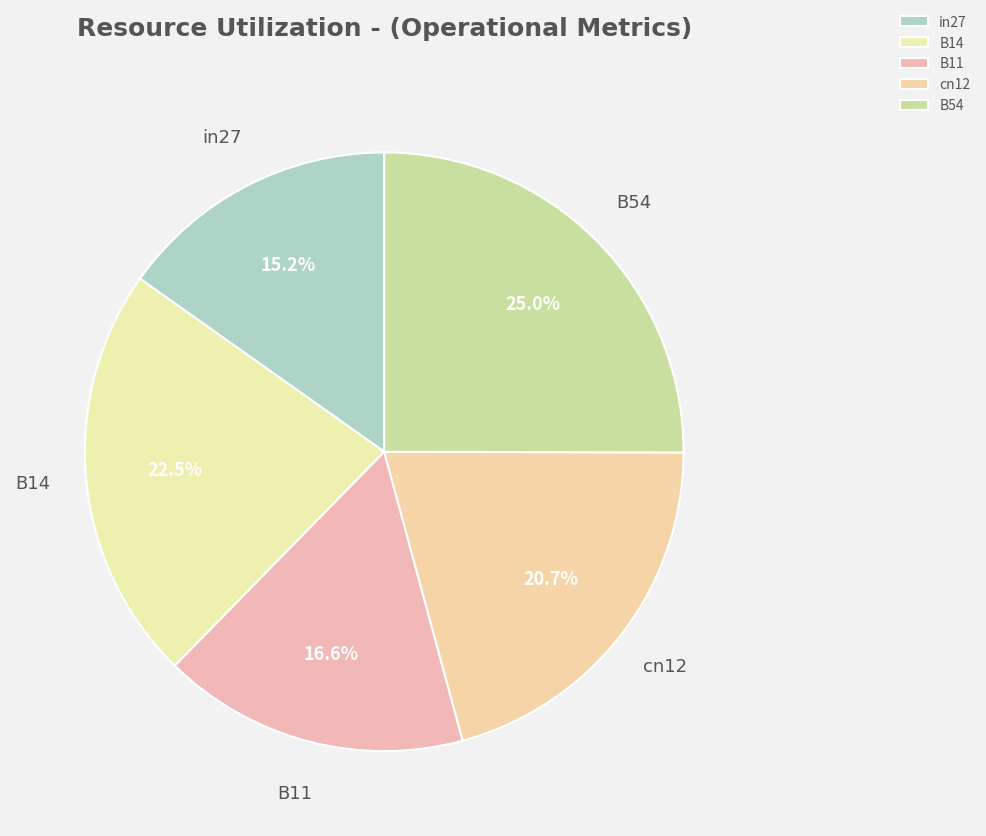

To the nearest percent, what is the average slice percentage?

20%